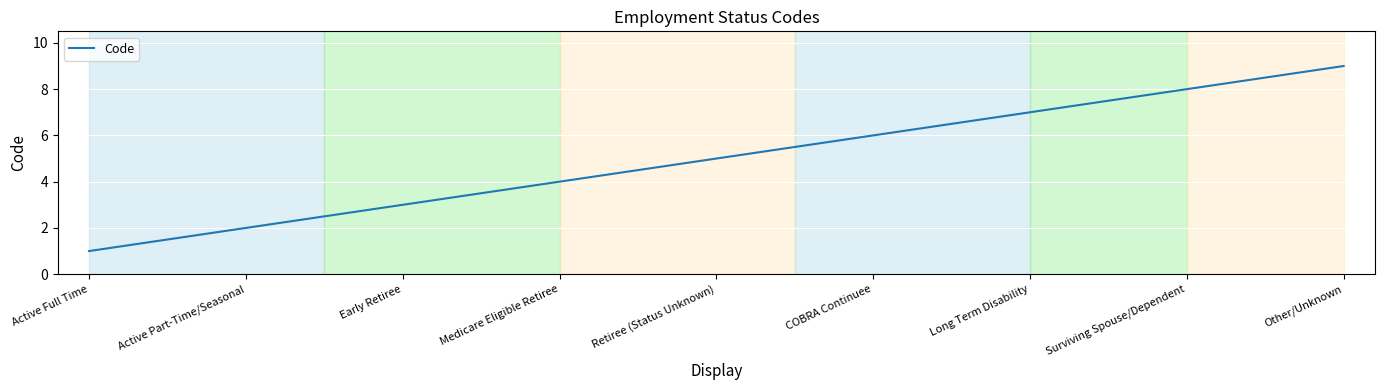

Which label corresponds to the largest value in the chart?

Other/Unknown